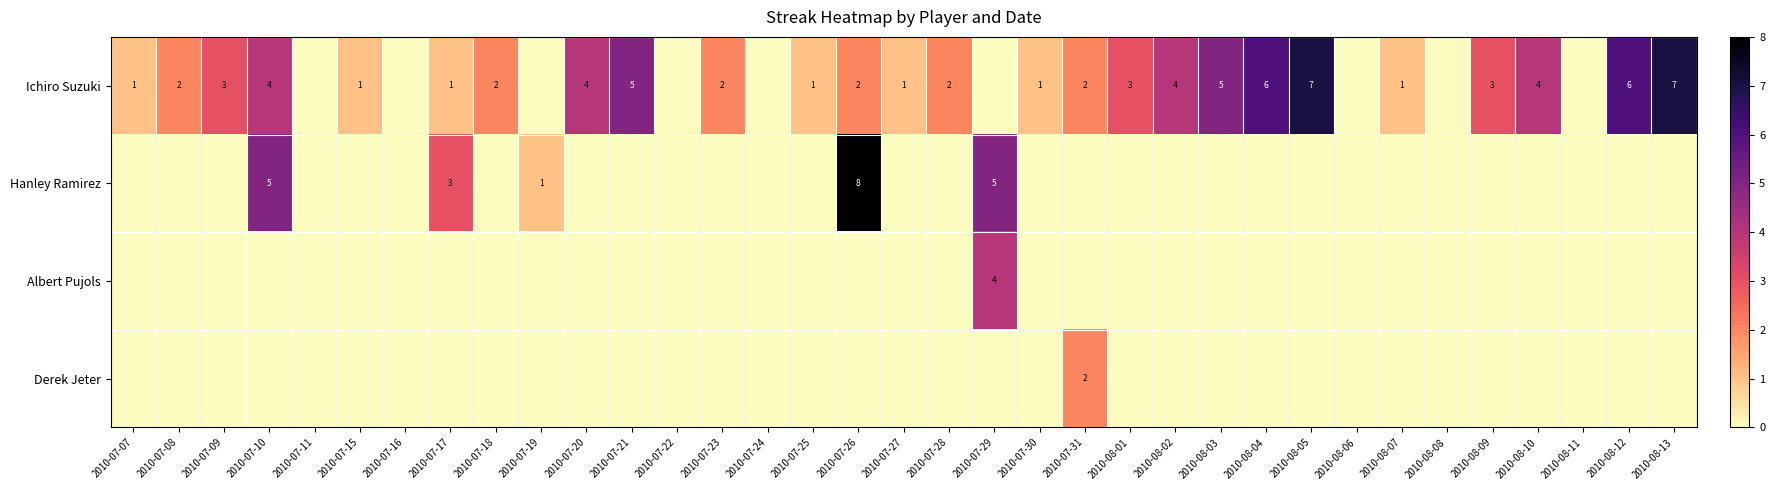

What is the difference between the maximum and second lowest values in the Derek Jeter series?

2